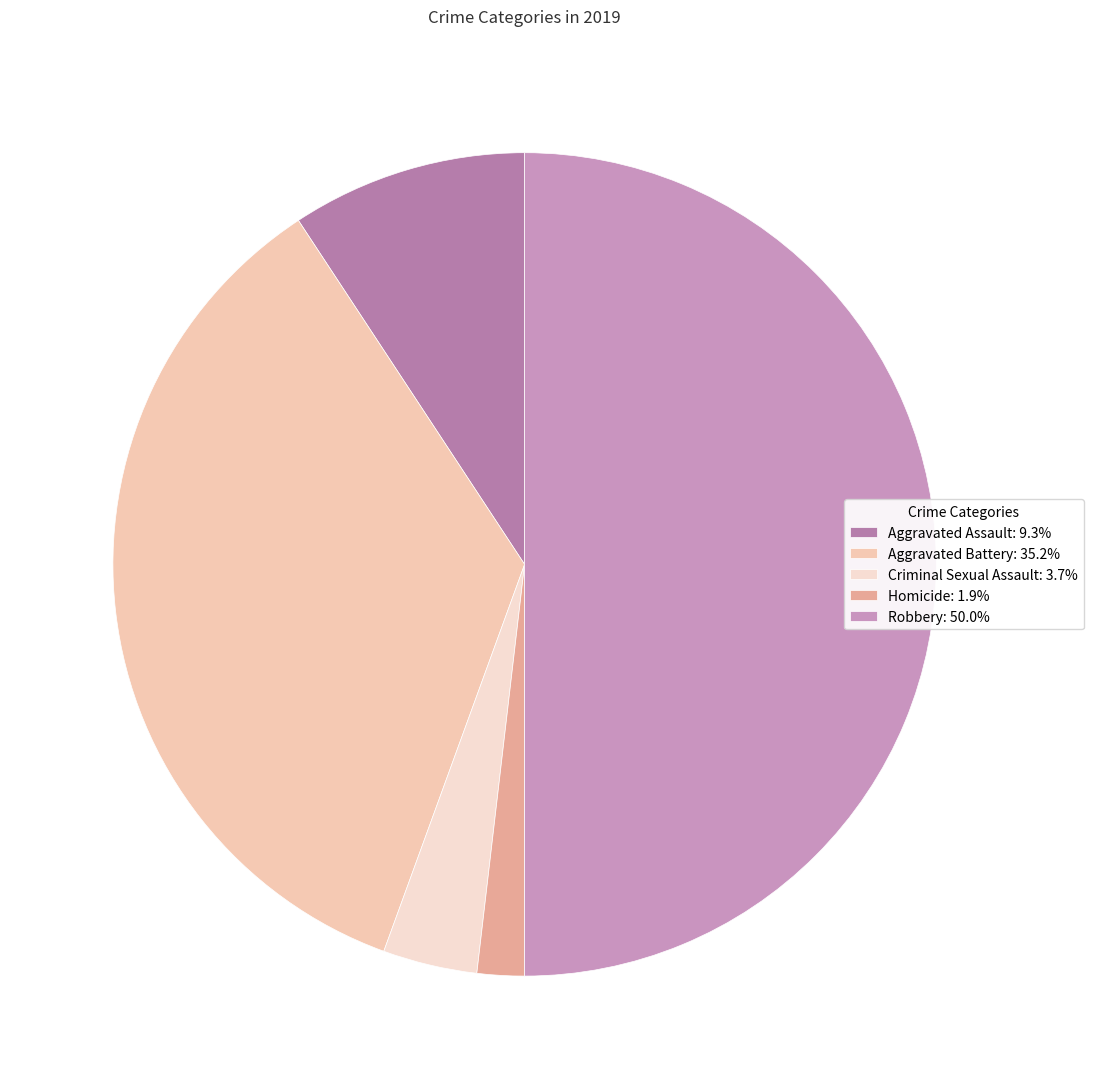

Does Homicide account for over 50% of the chart?

No